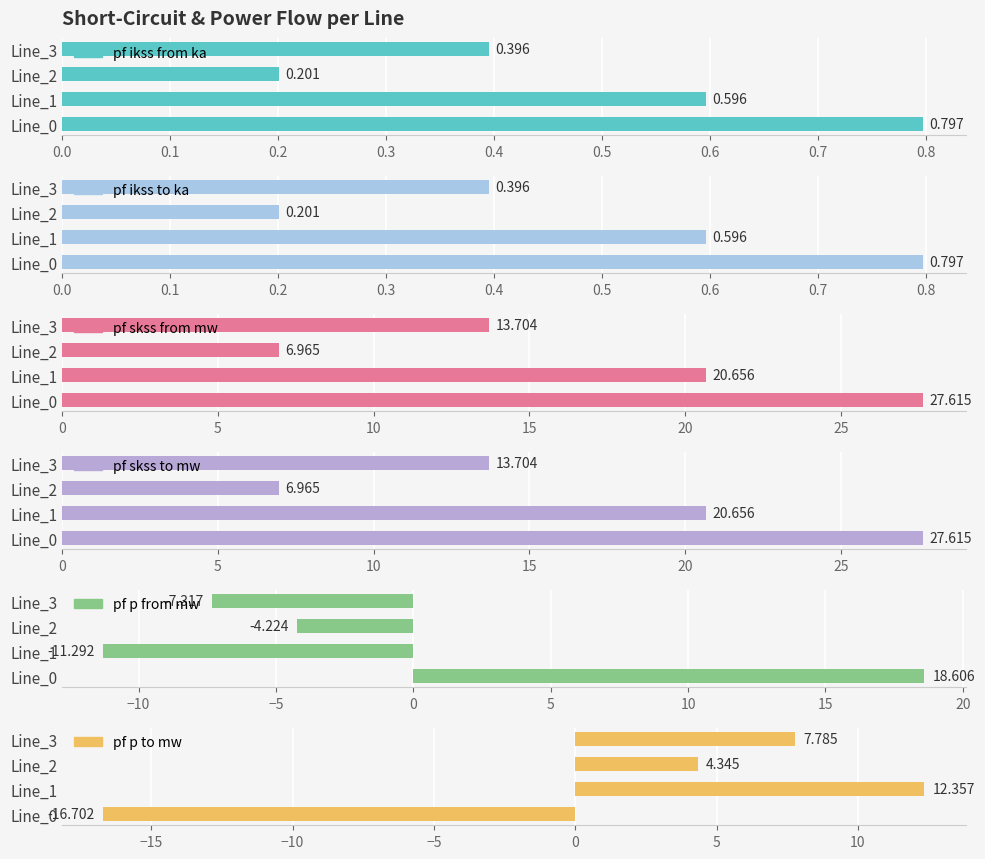

Which series has the largest total across all categories?

pf_skss_from_mw